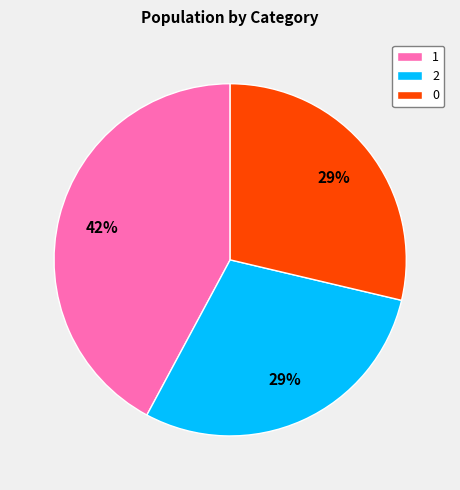

Does 1 account for over 50% of the chart?

No